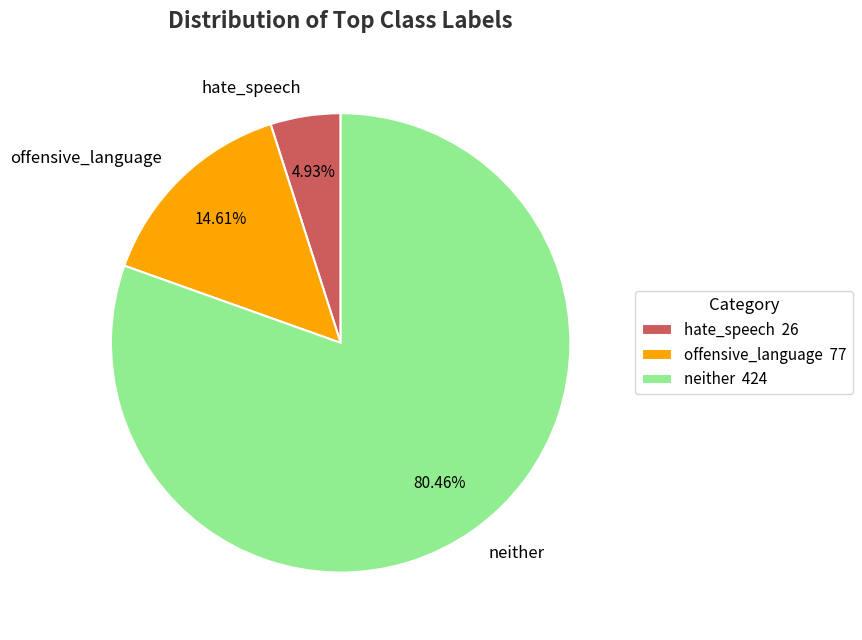

To the nearest percent, what is the combined percentage of neither and offensive_language?

95%